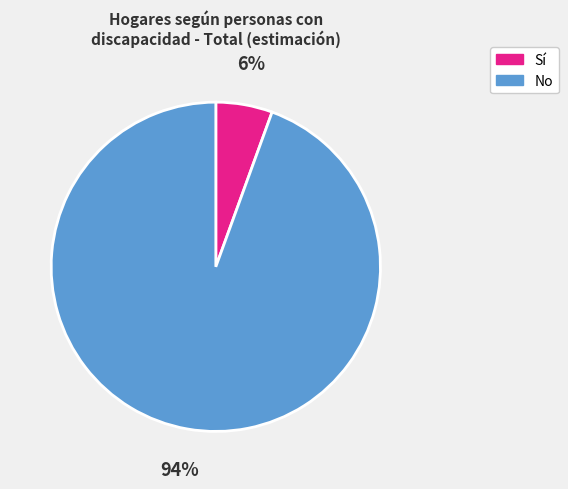

To the nearest percent, what is the average slice percentage?

50%